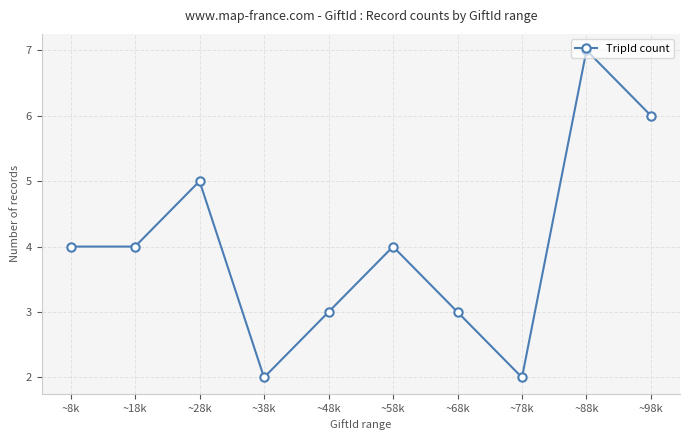

What is the value of the 5th point from the left?

3